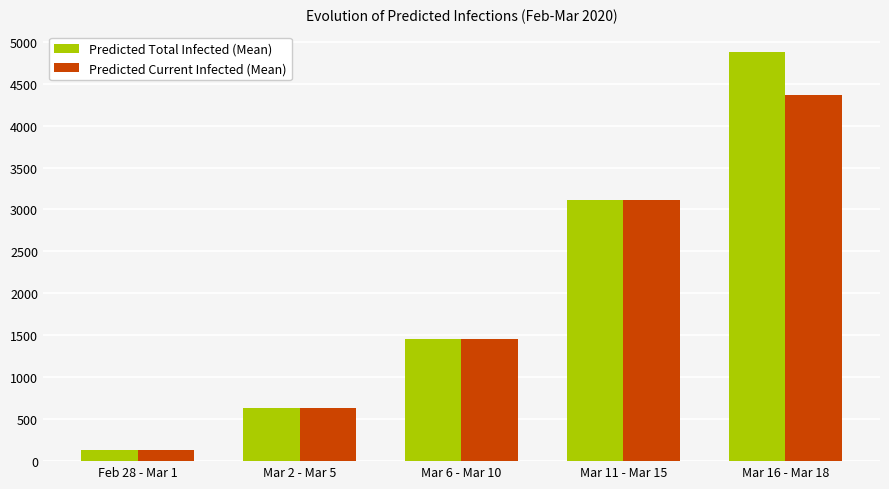

What is the difference between the highest and lowest values at Mar 16 - Mar 18?

510